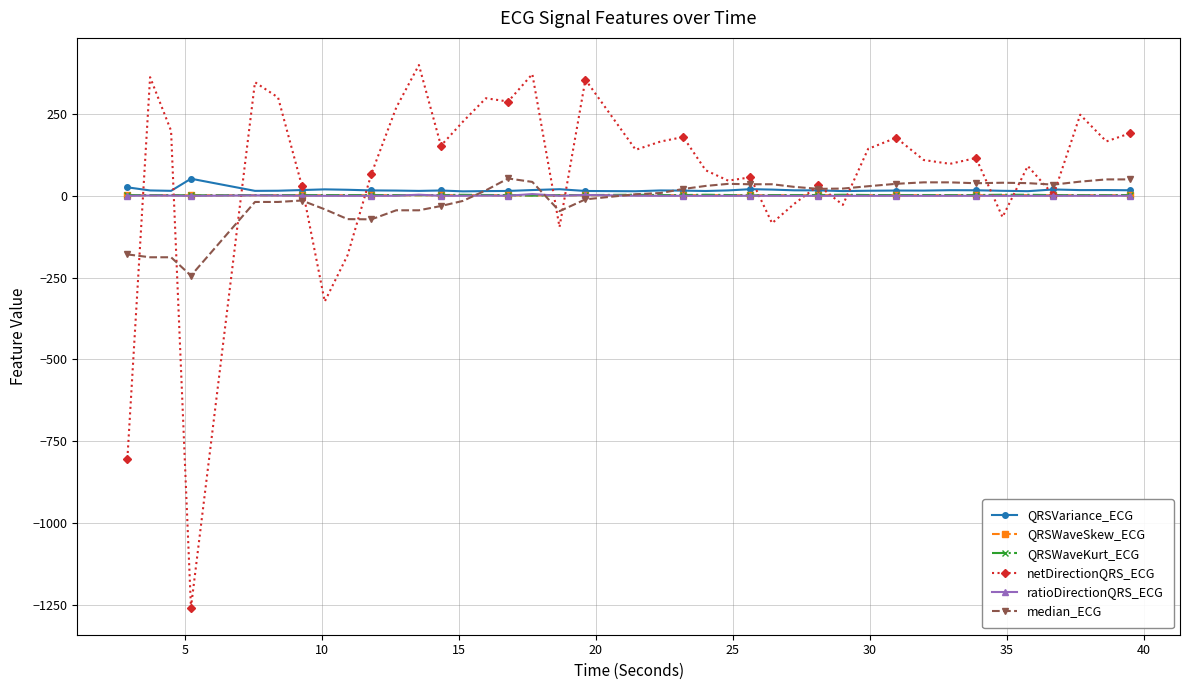

What is the greatest value displayed?

399.9